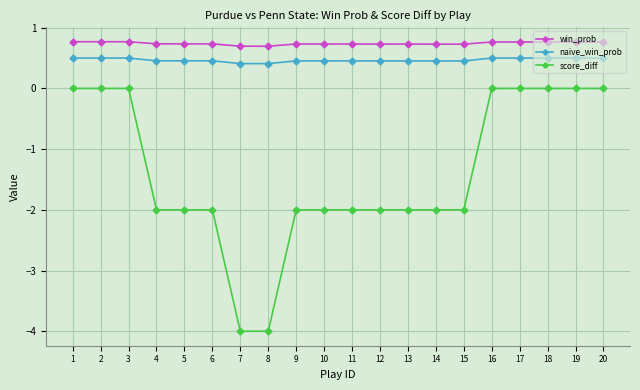

At which label is score_diff closest to -2?

4